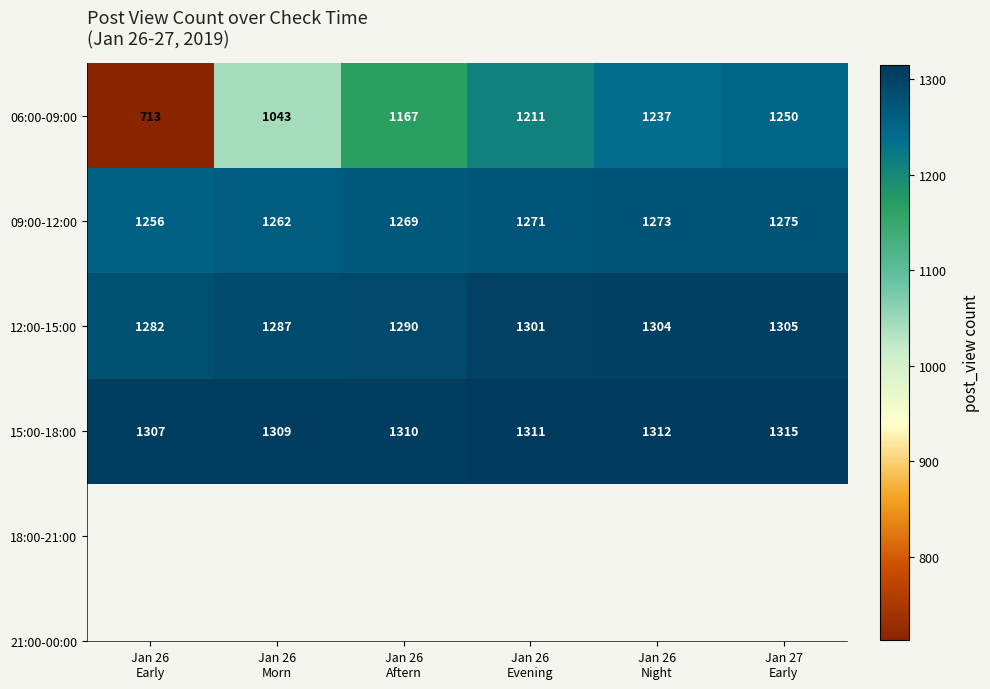

What is the lowest value of the 12:00-15:00 series?

1282